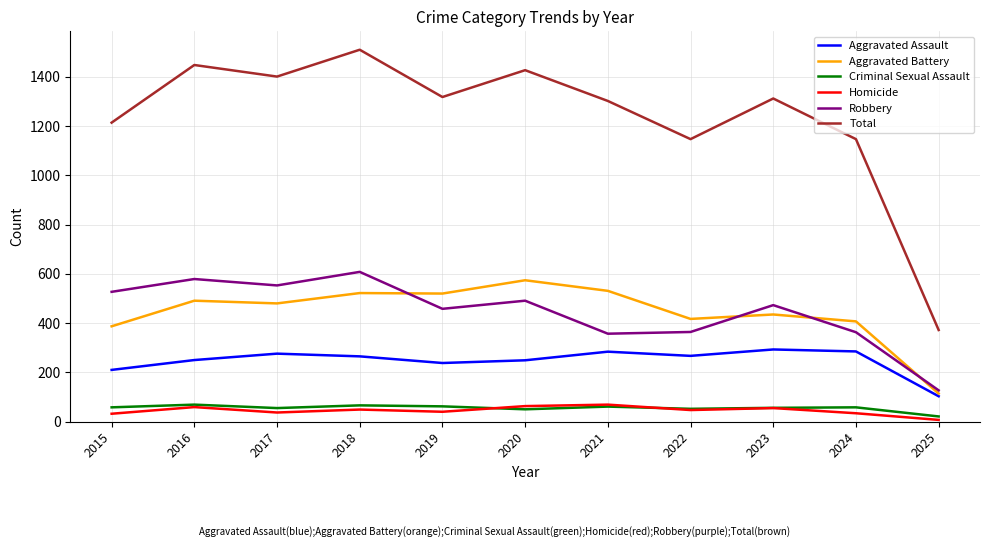

What is the total value across all series at 2016?

2896